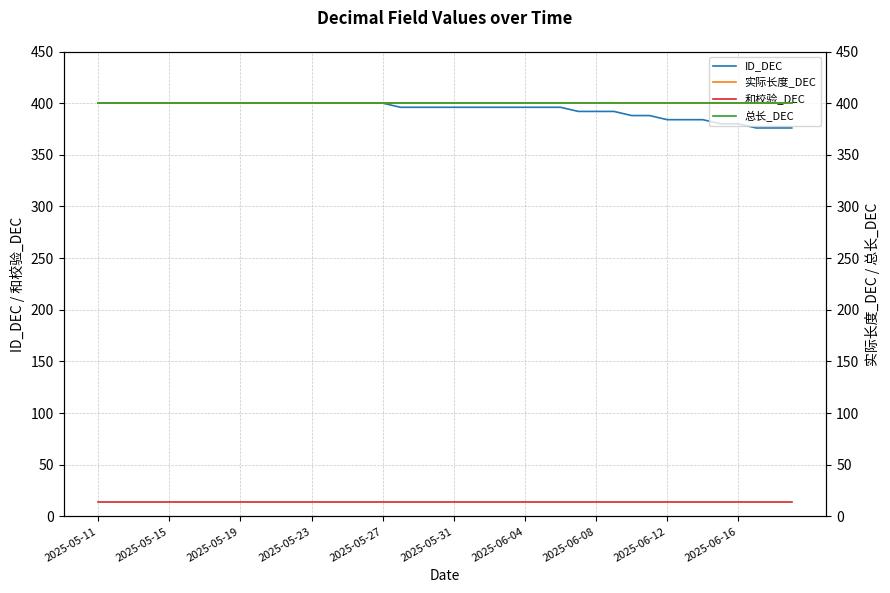

The value of 和校验_DEC at 13 is 3. True or false?

False